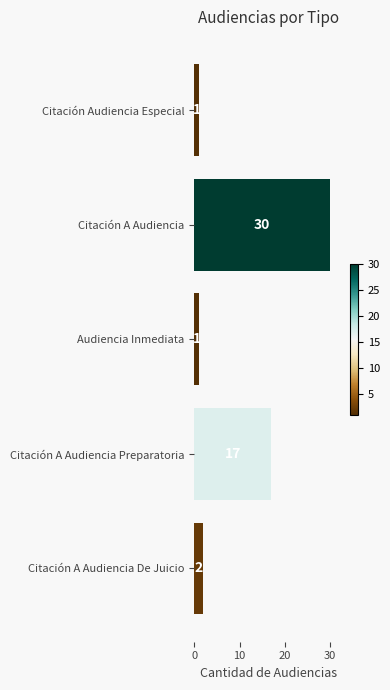

Which label corresponds to the largest value in the chart?

Citación A Audiencia